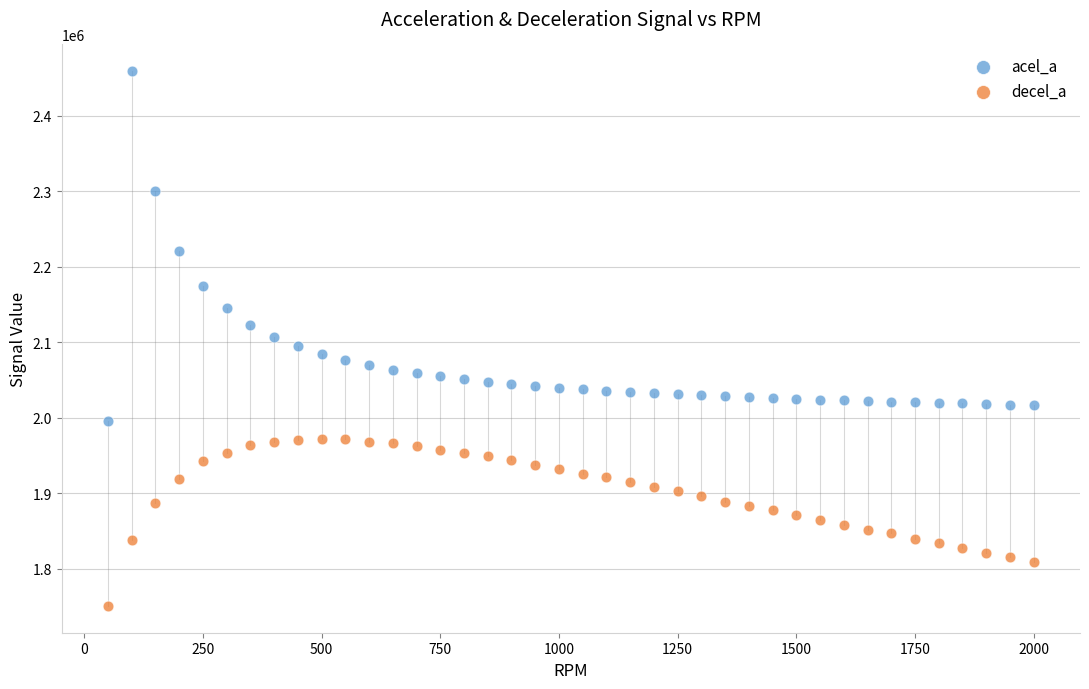

Which series contains the highest Y value?

acel_a